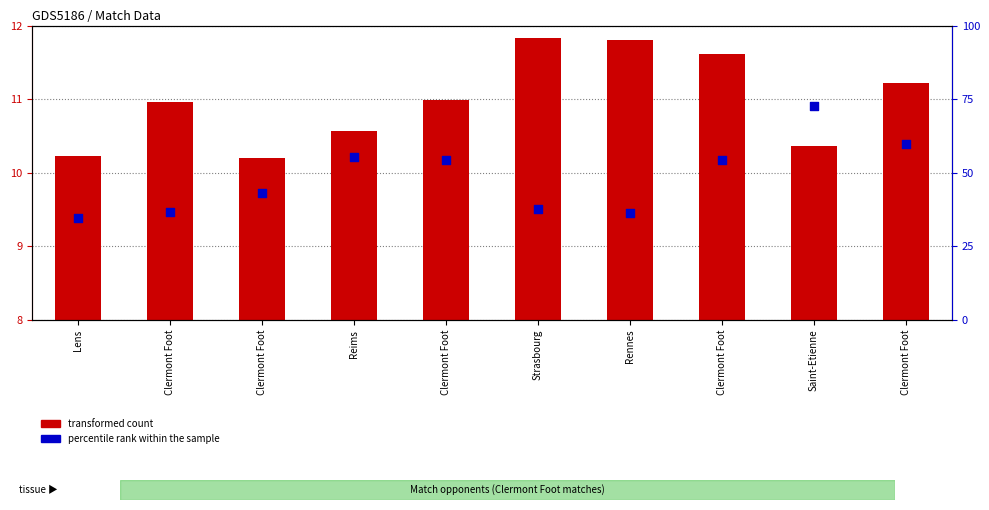

What are all the series names shown in the legend?

transformed count, percentile rank within the sample